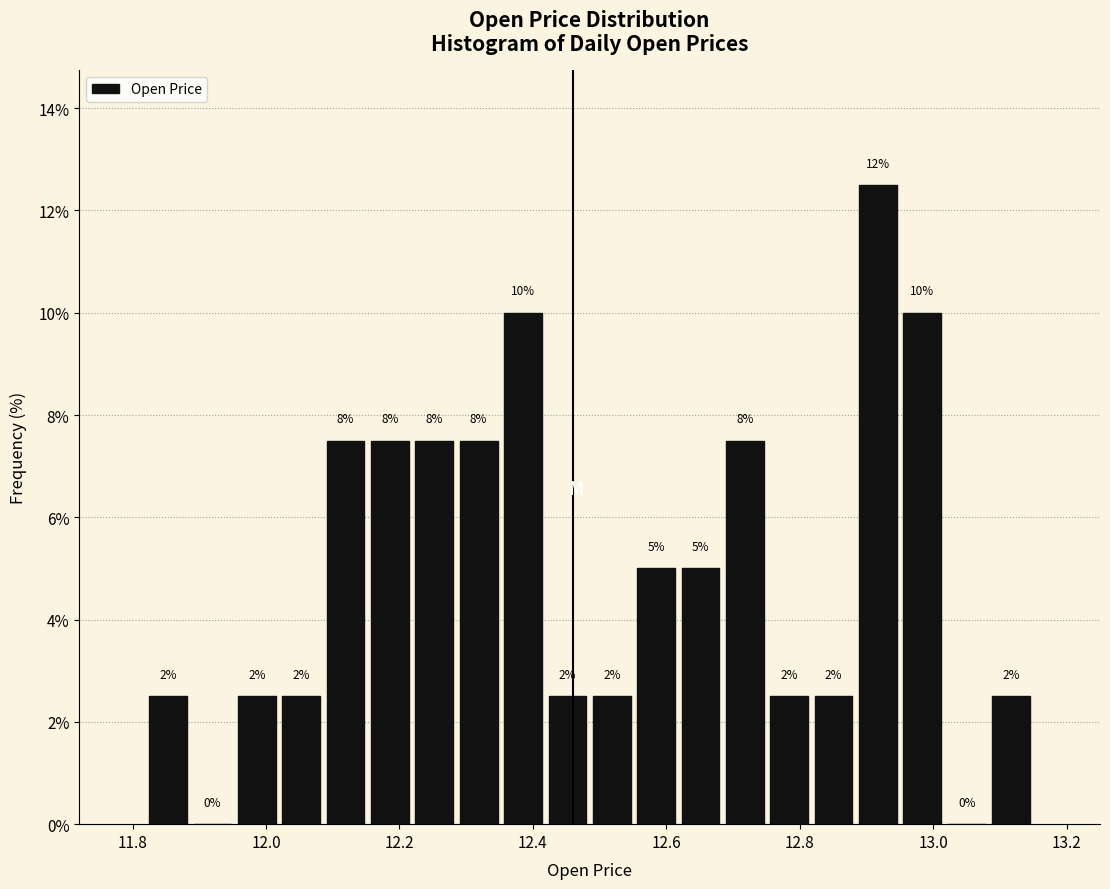

Read against the x-axis, roughly where is the centre of the tallest bar?

12.92